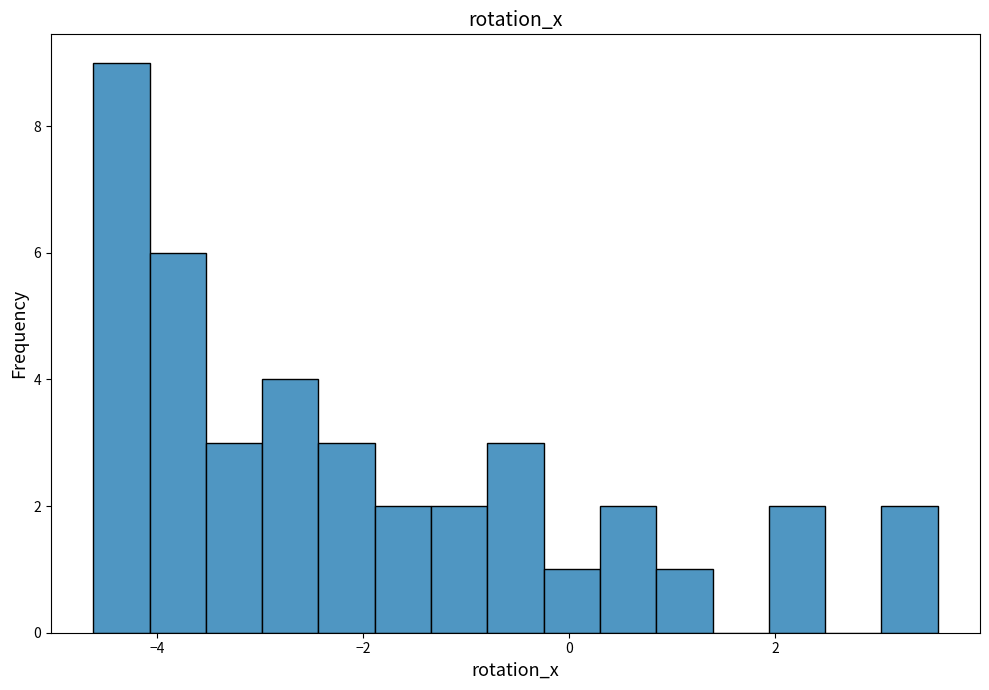

Around what value on the x-axis is the tallest bar? Give the approximate position of its centre, as read against the axis.

-4.4